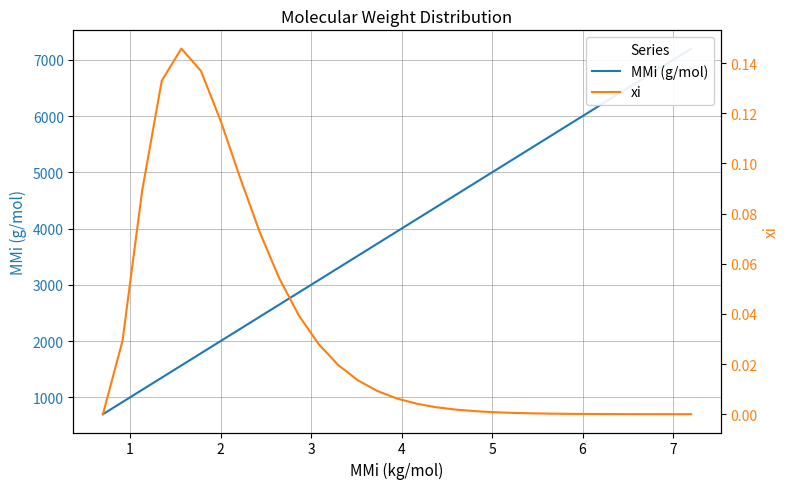

What is the sum of all MMi (g/mol) values?

122450.0